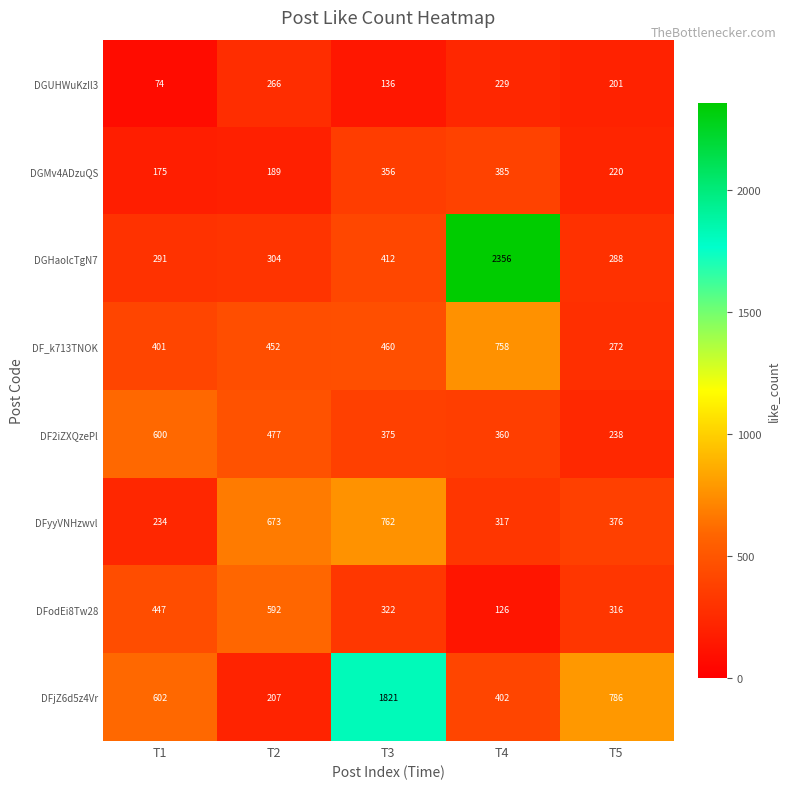

At how many categories does at least one series exceed 591?

5